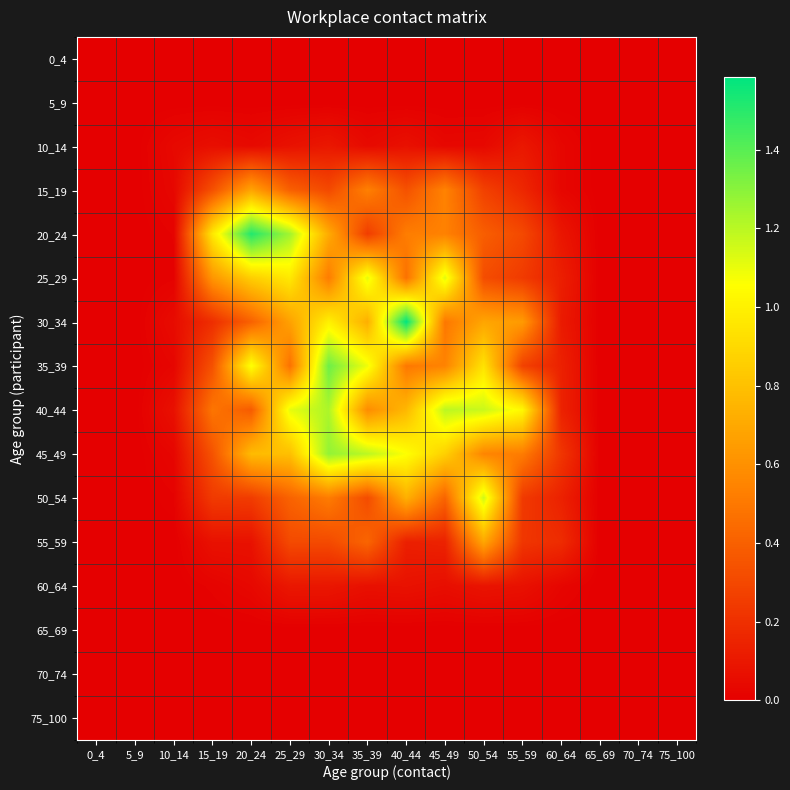

Reading right to left, transcribe all the data shown in this chart.

0_4: 75_100=0.0	70_74=0.0	65_69=0.0	60_64=0.0	55_59=0.0	50_54=0.0	45_49=0.0	40_44=0.0	35_39=0.0	30_34=0.0	25_29=0.0	20_24=0.0	15_19=0.0	10_14=0.0	5_9=0.0	0_4=0.0
5_9: 75_100=0.0	70_74=0.0	65_69=0.0	60_64=0.0	55_59=0.0	50_54=0.0	45_49=0.0	40_44=0.0	35_39=0.0	30_34=0.0	25_29=0.0	20_24=0.0	15_19=0.0	10_14=0.0	5_9=0.0	0_4=0.0
10_14: 75_100=0.0	70_74=0.0	65_69=0.0	60_64=0.0	55_59=0.1	50_54=0.0	45_49=0.0	40_44=0.1	35_39=0.0	30_34=0.1	25_29=0.1	20_24=0.0	15_19=0.1	10_14=0.0	5_9=0.0	0_4=0.0
15_19: 75_100=0.0	70_74=0.0	65_69=0.0	60_64=0.0	55_59=0.2	50_54=0.3	45_49=0.5	40_44=0.3	35_39=0.5	30_34=0.3	25_29=0.4	20_24=0.7	15_19=0.3	10_14=0.0	5_9=0.0	0_4=0.0
20_24: 75_100=0.0	70_74=0.0	65_69=0.0	60_64=0.1	55_59=0.3	50_54=0.4	45_49=0.5	40_44=0.5	35_39=0.3	30_34=0.7	25_29=1.2	20_24=1.5	15_19=1.0	10_14=0.0	5_9=0.0	0_4=0.0
25_29: 75_100=0.0	70_74=0.0	65_69=0.0	60_64=0.1	55_59=0.2	50_54=0.3	45_49=1.1	40_44=0.5	35_39=1.1	30_34=0.5	25_29=1.0	20_24=0.9	15_19=0.6	10_14=0.0	5_9=0.0	0_4=0.0
30_34: 75_100=0.0	70_74=0.0	65_69=0.0	60_64=0.1	55_59=0.6	50_54=0.7	45_49=0.5	40_44=1.6	35_39=0.7	30_34=1.0	25_29=0.7	20_24=0.4	15_19=0.2	10_14=0.1	5_9=0.0	0_4=0.0
35_39: 75_100=0.0	70_74=0.0	65_69=0.0	60_64=0.1	55_59=0.3	50_54=0.9	45_49=0.5	40_44=0.5	35_39=1.1	30_34=1.4	25_29=0.5	20_24=1.1	15_19=0.3	10_14=0.0	5_9=0.0	0_4=0.0
40_44: 75_100=0.0	70_74=0.0	65_69=0.0	60_64=0.1	55_59=1.0	50_54=1.2	45_49=1.2	40_44=0.8	35_39=0.6	30_34=1.2	25_29=1.1	20_24=0.4	15_19=0.5	10_14=0.1	5_9=0.0	0_4=0.0
45_49: 75_100=0.0	70_74=0.0	65_69=0.0	60_64=0.2	55_59=0.5	50_54=0.6	45_49=0.9	40_44=1.1	35_39=1.2	30_34=1.3	25_29=0.8	20_24=0.8	15_19=0.3	10_14=0.0	5_9=0.0	0_4=0.0
50_54: 75_100=0.0	70_74=0.0	65_69=0.0	60_64=0.1	55_59=0.2	50_54=1.2	45_49=0.4	40_44=0.7	35_39=0.3	30_34=0.5	25_29=0.4	20_24=0.3	15_19=0.2	10_14=0.0	5_9=0.0	0_4=0.0
55_59: 75_100=0.0	70_74=0.0	65_69=0.0	60_64=0.2	55_59=0.2	50_54=0.7	45_49=0.1	40_44=0.1	35_39=0.4	30_34=0.3	25_29=0.3	20_24=0.1	15_19=0.1	10_14=0.0	5_9=0.0	0_4=0.0
60_64: 75_100=0.0	70_74=0.0	65_69=0.0	60_64=0.0	55_59=0.1	50_54=0.1	45_49=0.1	40_44=0.1	35_39=0.1	30_34=0.1	25_29=0.1	20_24=0.0	15_19=0.0	10_14=0.0	5_9=0.0	0_4=0.0
65_69: 75_100=0.0	70_74=0.0	65_69=0.0	60_64=0.0	55_59=0.0	50_54=0.0	45_49=0.0	40_44=0.0	35_39=0.0	30_34=0.0	25_29=0.0	20_24=0.0	15_19=0.0	10_14=0.0	5_9=0.0	0_4=0.0
70_74: 75_100=0.0	70_74=0.0	65_69=0.0	60_64=0.0	55_59=0.0	50_54=0.0	45_49=0.0	40_44=0.0	35_39=0.0	30_34=0.0	25_29=0.0	20_24=0.0	15_19=0.0	10_14=0.0	5_9=0.0	0_4=0.0
75_100: 75_100=0.0	70_74=0.0	65_69=0.0	60_64=0.0	55_59=0.0	50_54=0.0	45_49=0.0	40_44=0.0	35_39=0.0	30_34=0.0	25_29=0.0	20_24=0.0	15_19=0.0	10_14=0.0	5_9=0.0	0_4=0.0